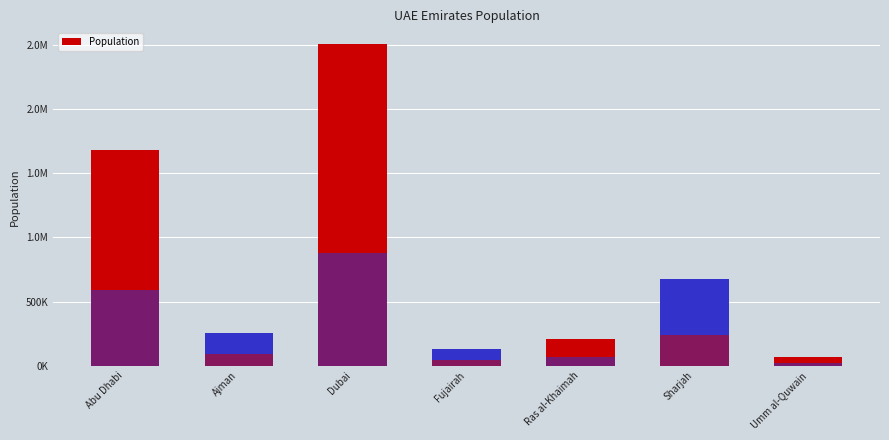

Where is the data nearest to the value 1285357?

Abu Dhabi